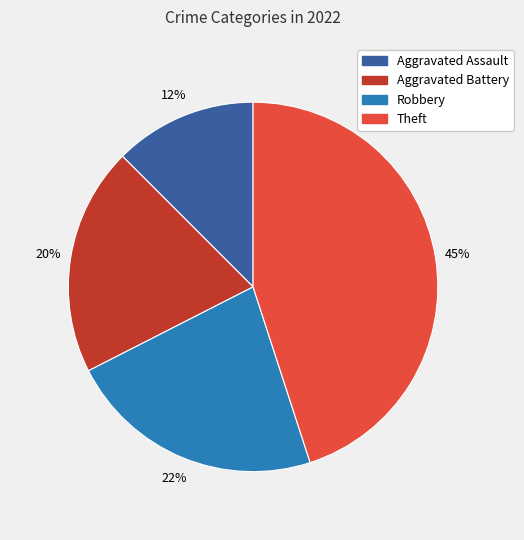

The Theft slice represents 45% of the pie. True or false?

True